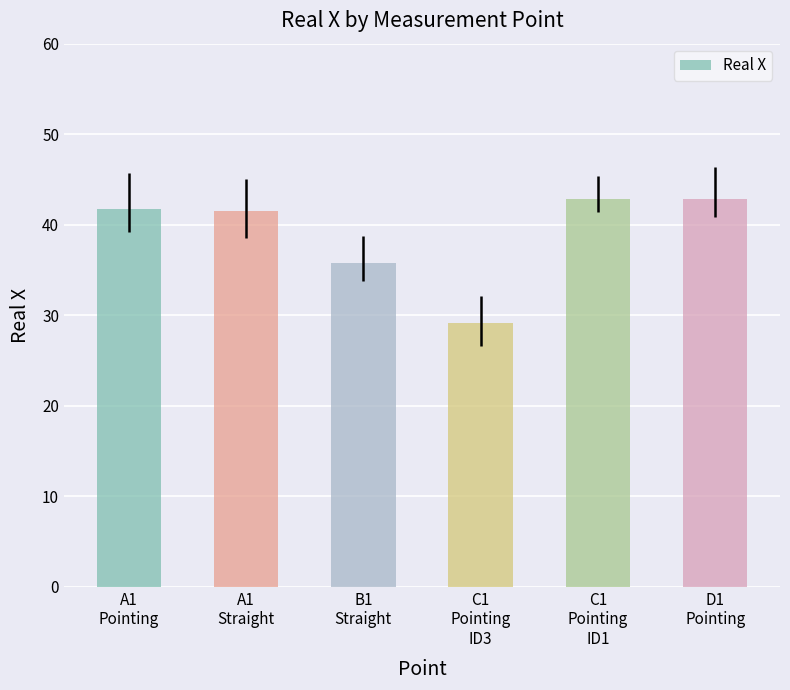

What is the difference between the values at A1
Straight and C1
Pointing
ID1?

1.4